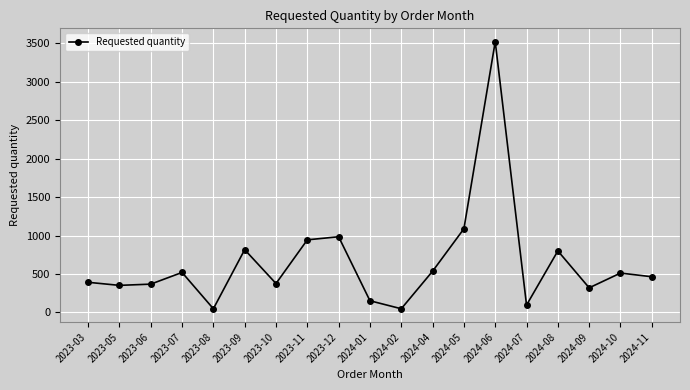

What is the change in value from 2024-04 to 2024-07?

-440